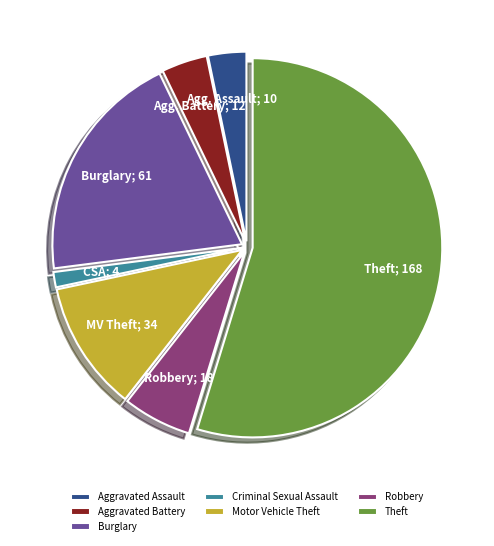

Which slice is the largest?

Theft